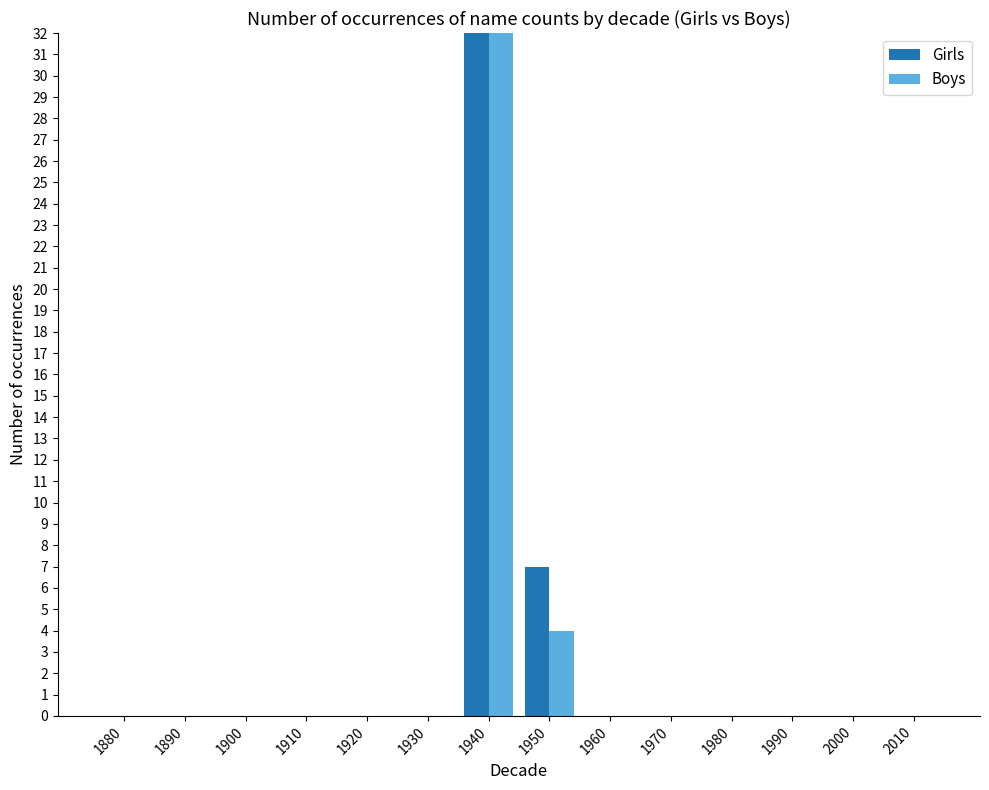

The value of Boys at 1880 is 0. True or false?

True